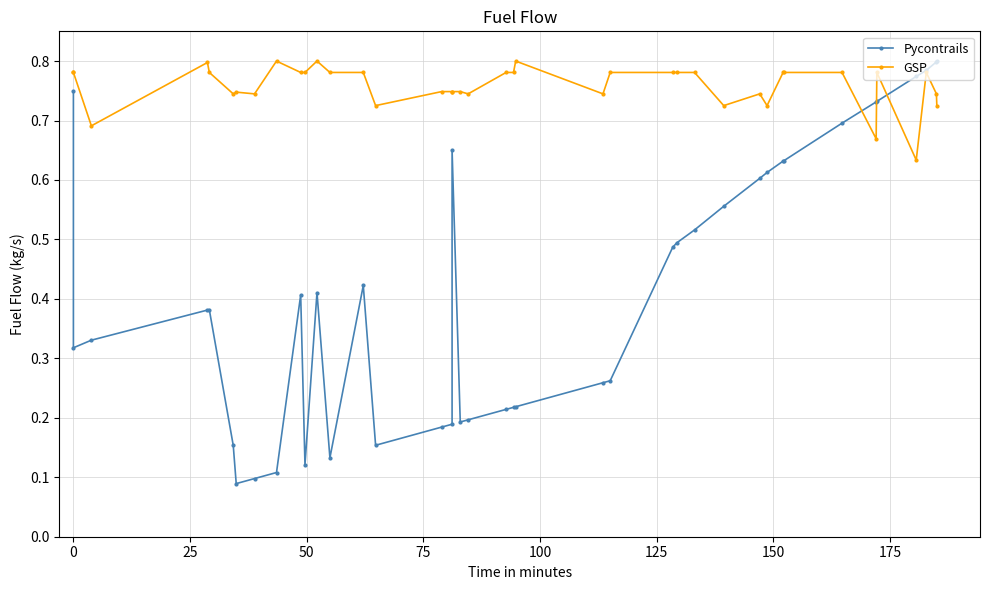

True or false: Pycontrails and GSP intersect in this chart.

True